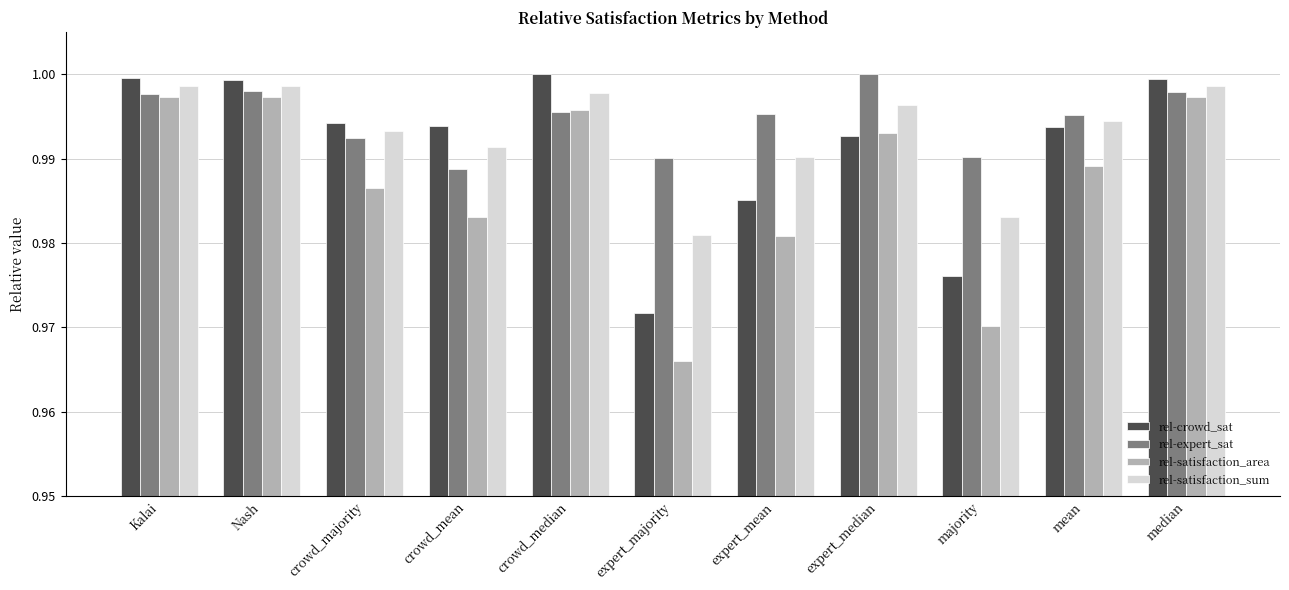

Rank the series by their average value, from highest to lowest.

rel-expert_sat, rel-satisfaction_sum, rel-crowd_sat, rel-satisfaction_area